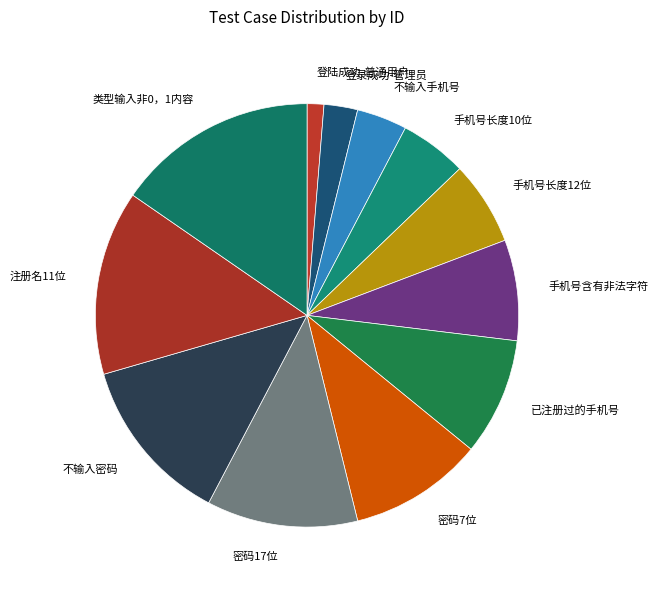

Which has a higher value, 不输入密码 or 手机号含有非法字符?

不输入密码